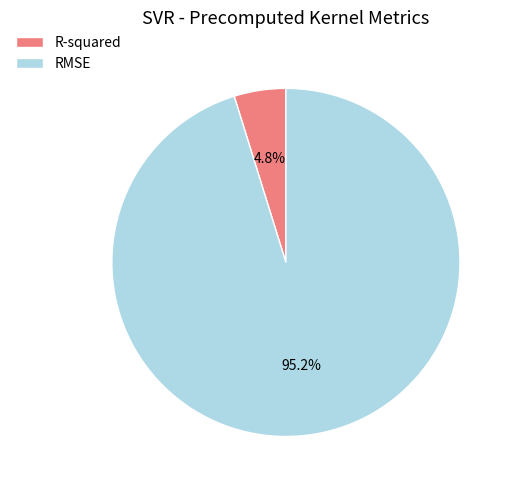

To the nearest percent, what is the difference between the RMSE and R-squared slice percentages?

90%